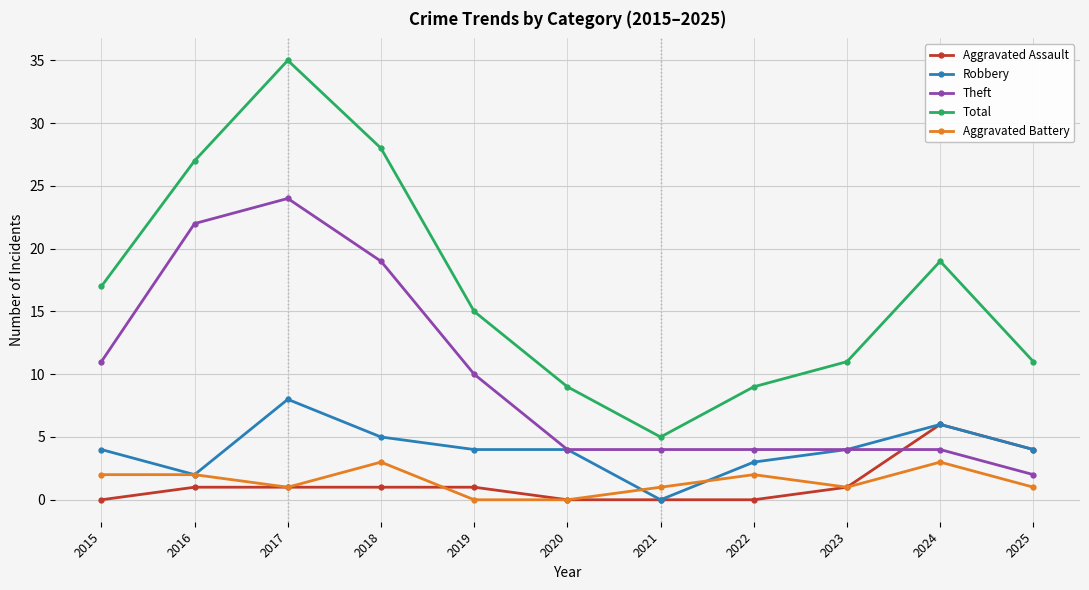

What is the difference between the second highest and second lowest values in the Theft series?

18